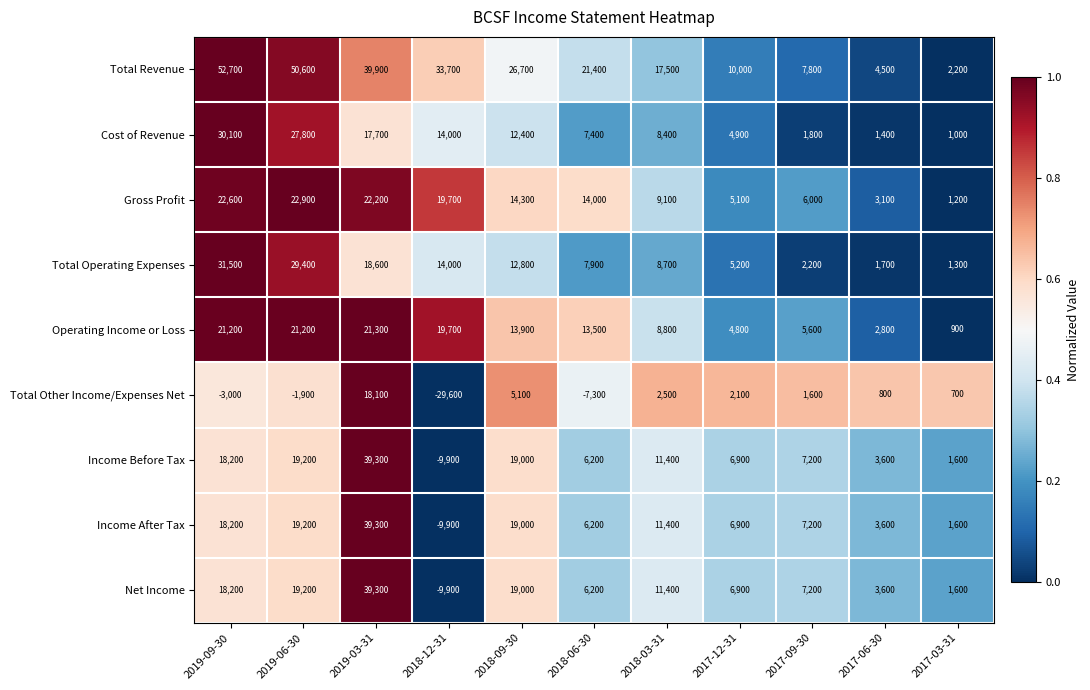

Which series has the largest range (max minus min)?

Total Revenue